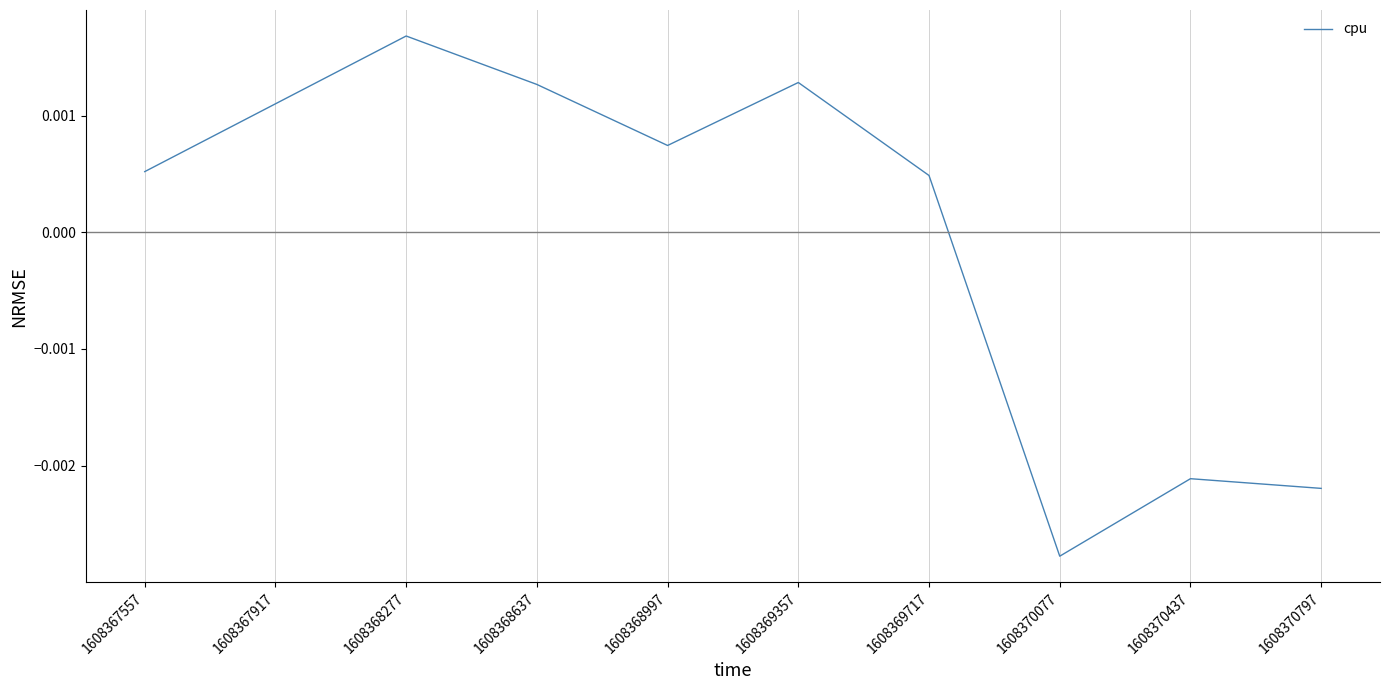

How many values are below 0?

3